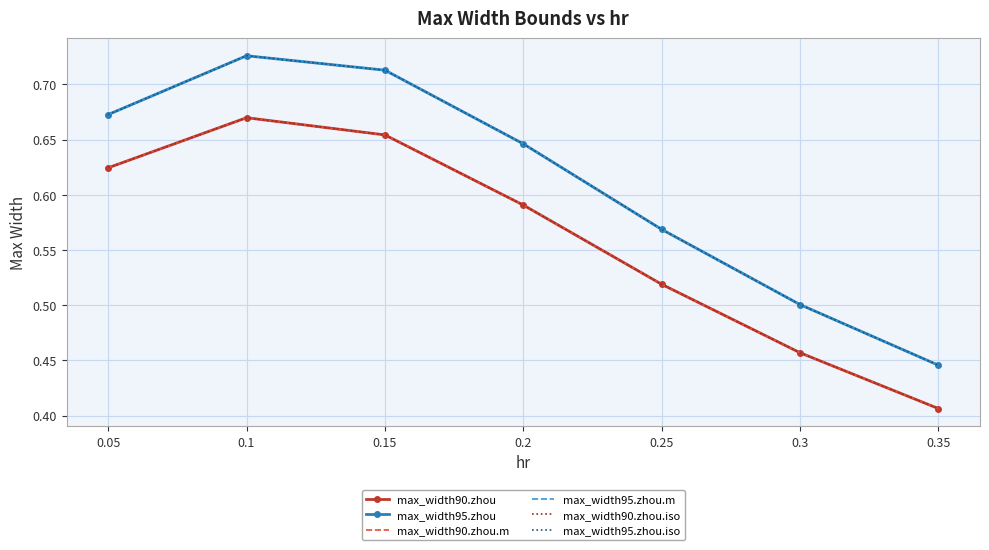

How many series are shown in this chart?

6